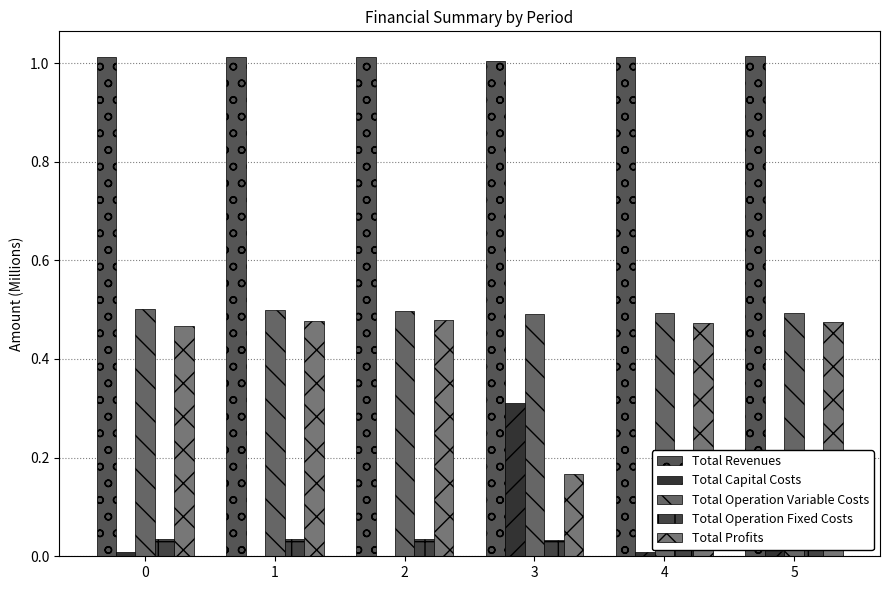

At which category is the sum across all series the highest?

5